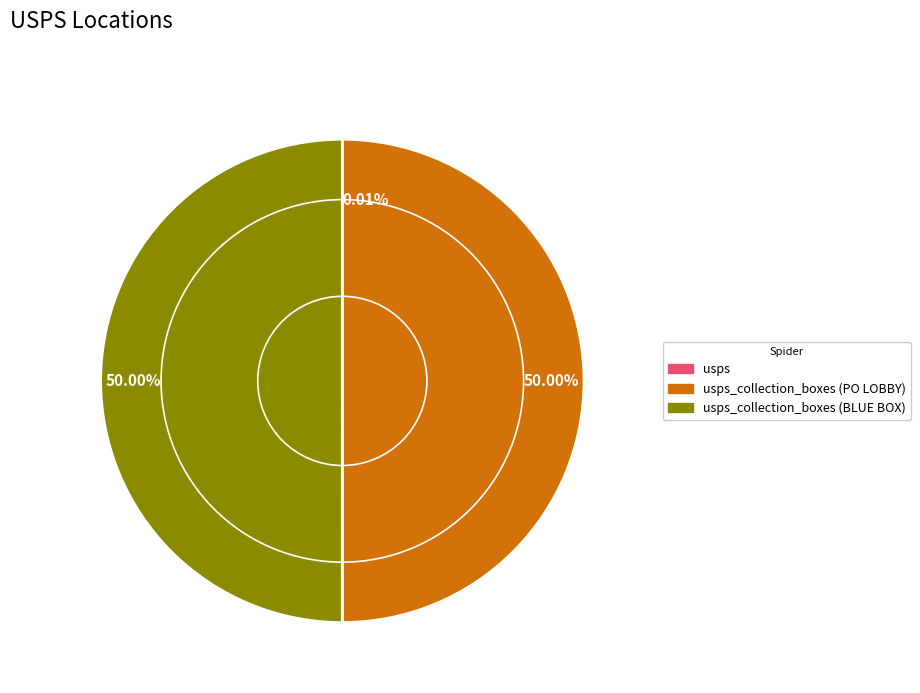

Rank the categories by value from highest to lowest.

usps_collection_boxes (PO LOBBY), usps_collection_boxes (BLUE BOX), usps